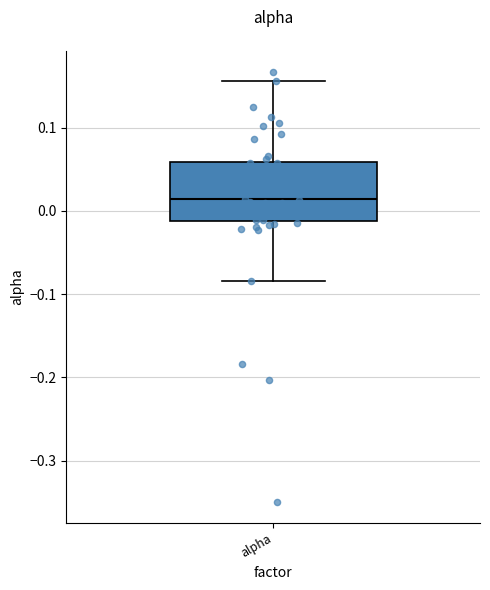

Transcribe this box plot: give where the median line is, the range the box spans, and where the two whiskers end, as read against the y-axis. The values are not printed on the chart, so give them approximately, as read against the axis.

median 0.01, box -0.01 to 0.06, whiskers -0.08 to 0.16